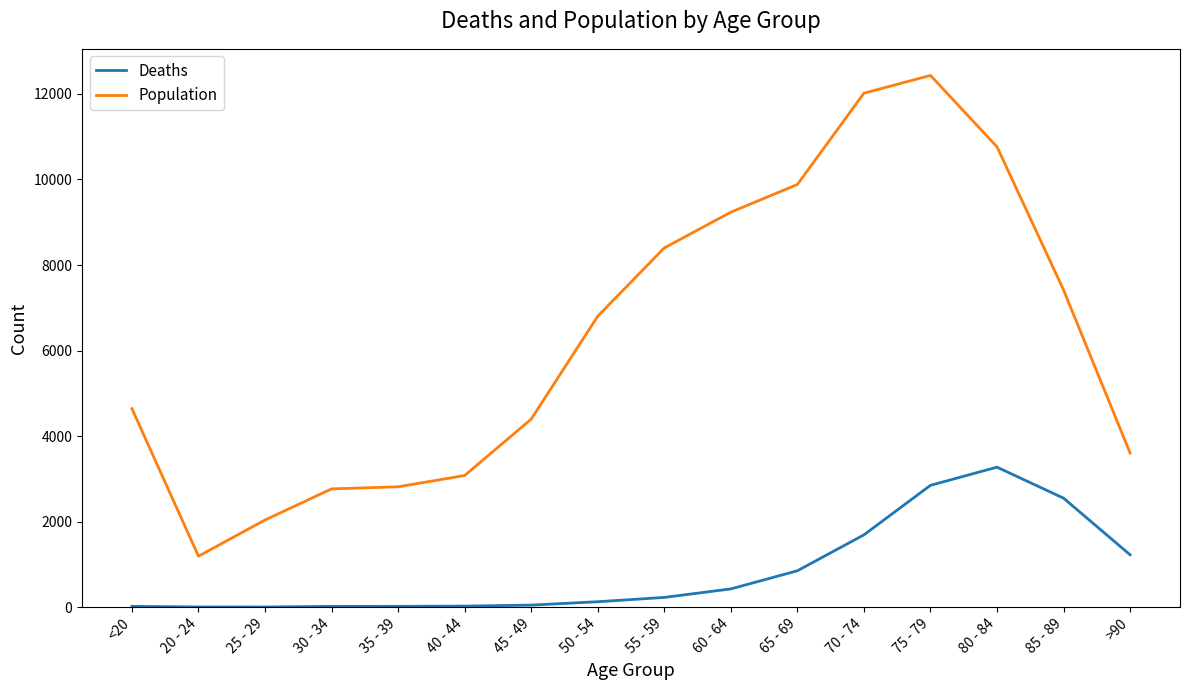

The value of Deaths at 85 - 89 is 2548. True or false?

True